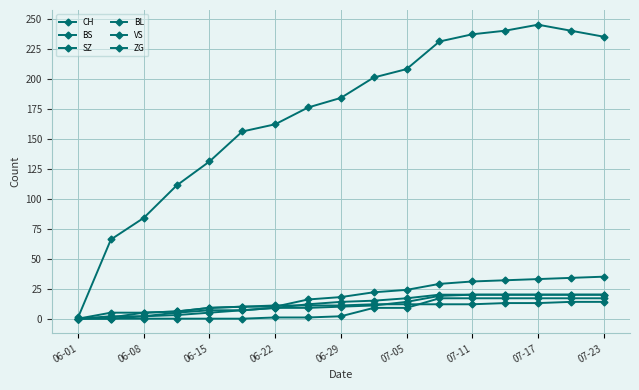

Is this an area chart (filled region under the line)?

No